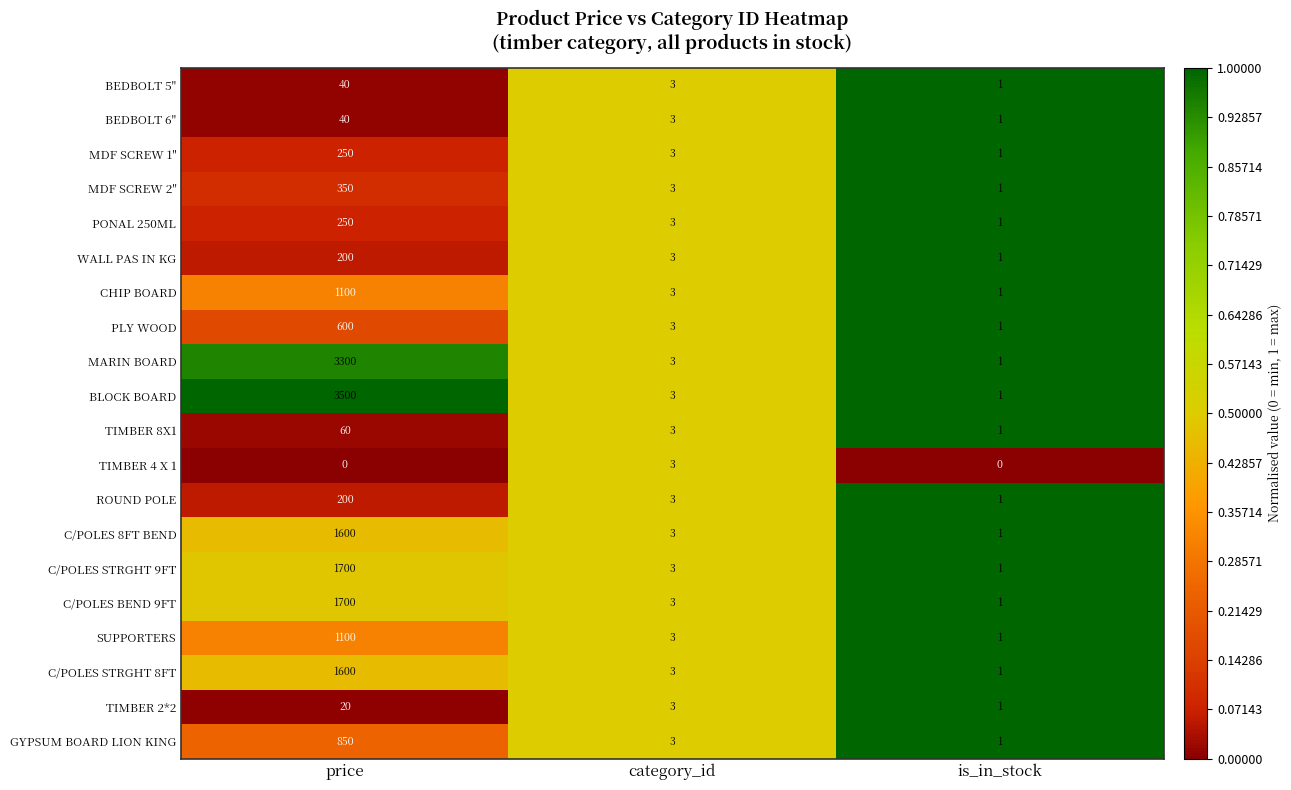

True or false: BEDBOLT 5" has a value of 66 at price.

False